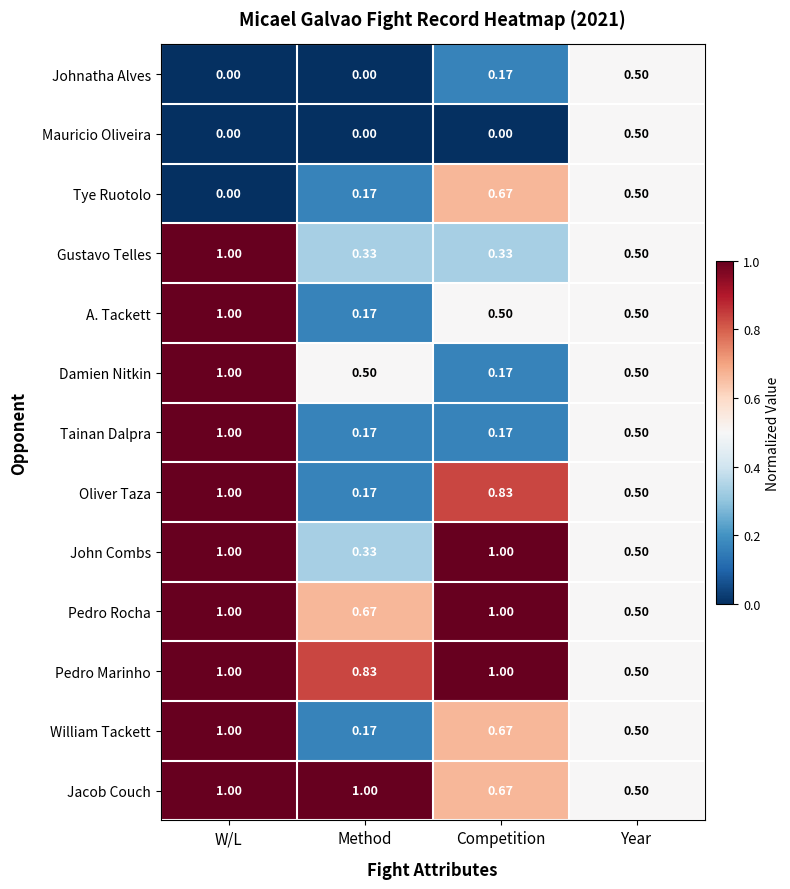

At which category is the sum across all series the highest?

W/L